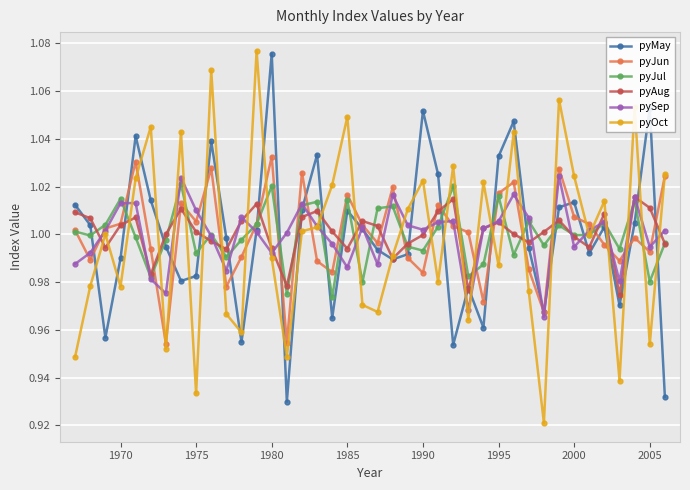

In pyAug, how many points are lower than both neighbors (excluding endpoints)?

10